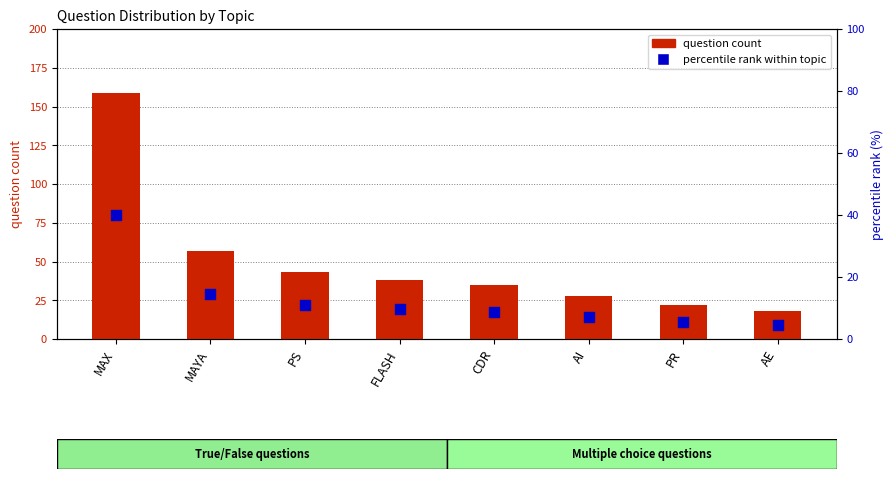

What is the total value across all series at AI?

35.1